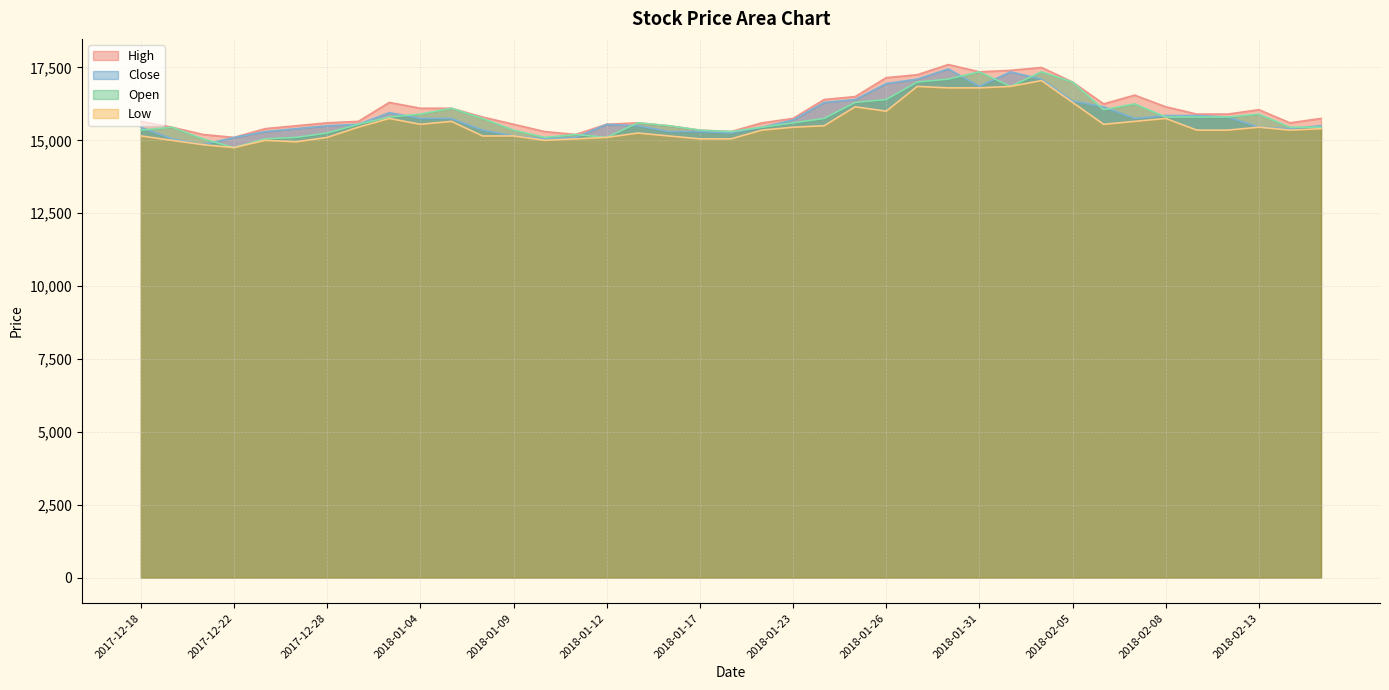

What is the difference between the second highest and second lowest values in the Close series?

2300